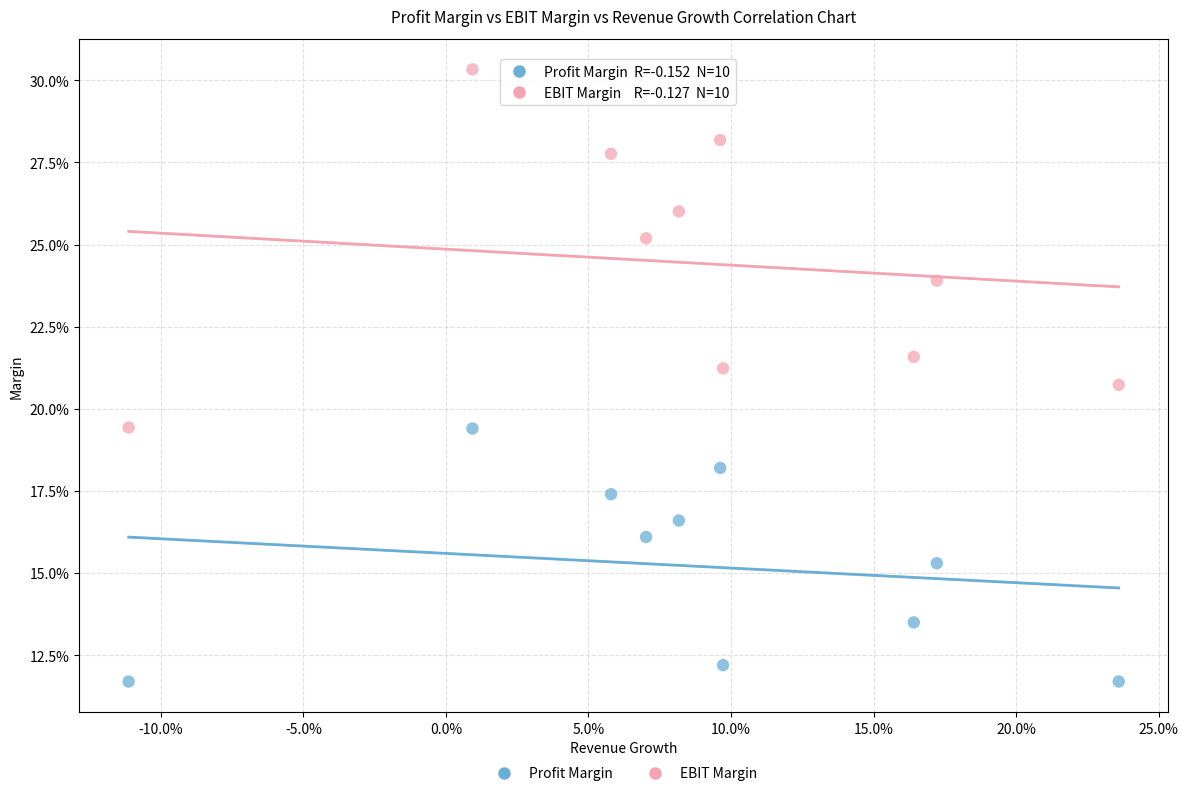

What are all the series names shown in the legend?

Profit Margin, EBIT Margin